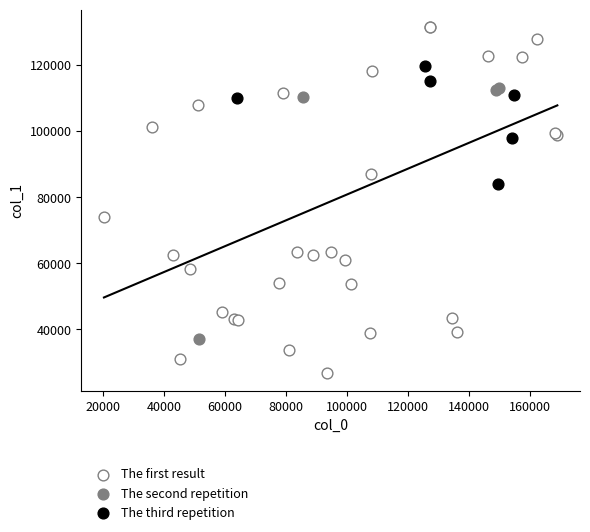

Which series contains the highest Y value?

The first result